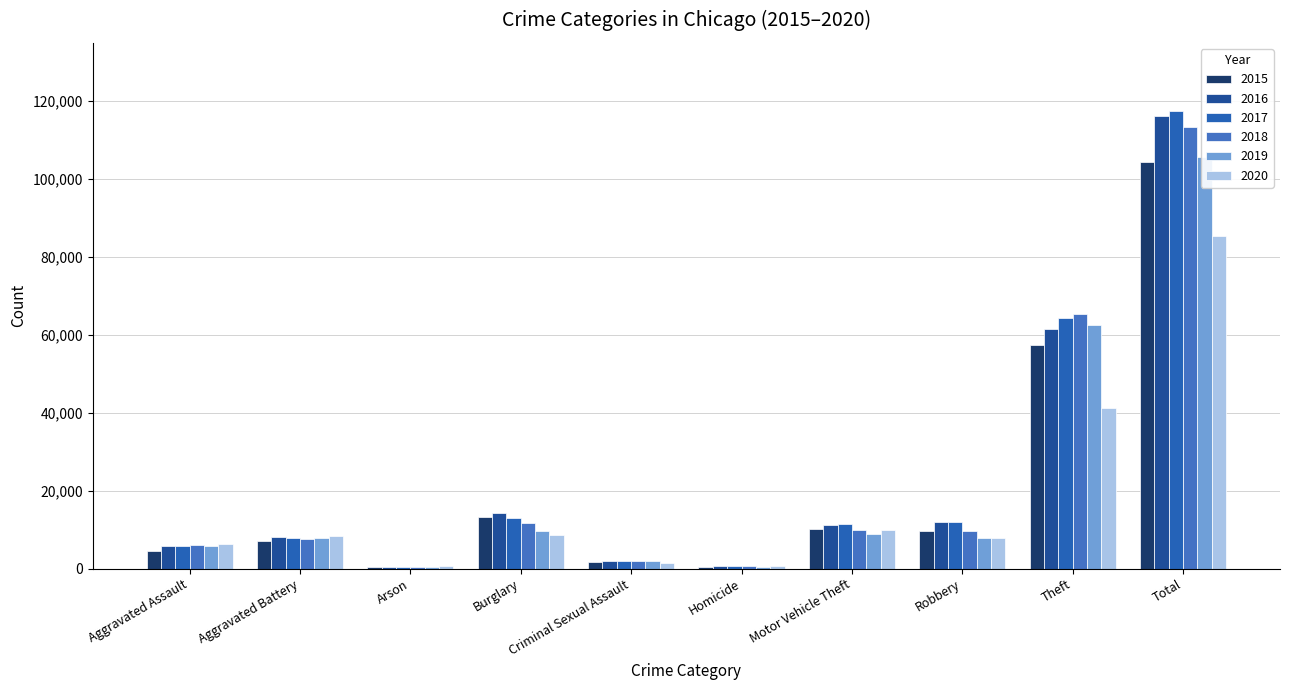

What is the highest value of the 2020 series?

85362